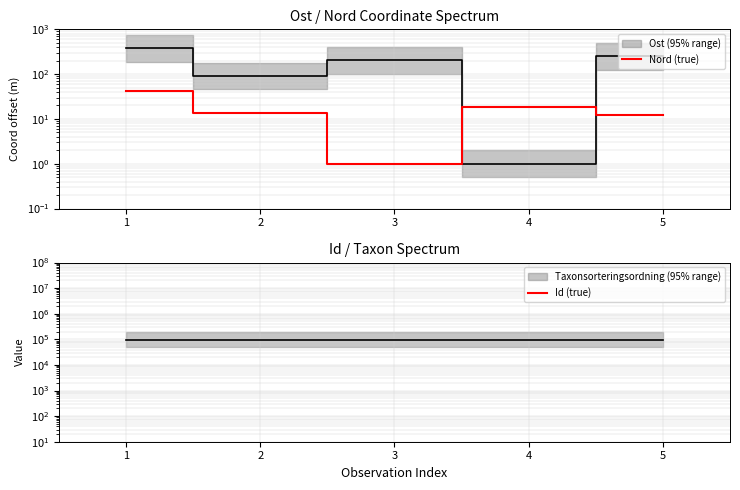

True or false: Id (true) and Nord (true) intersect in this chart.

True